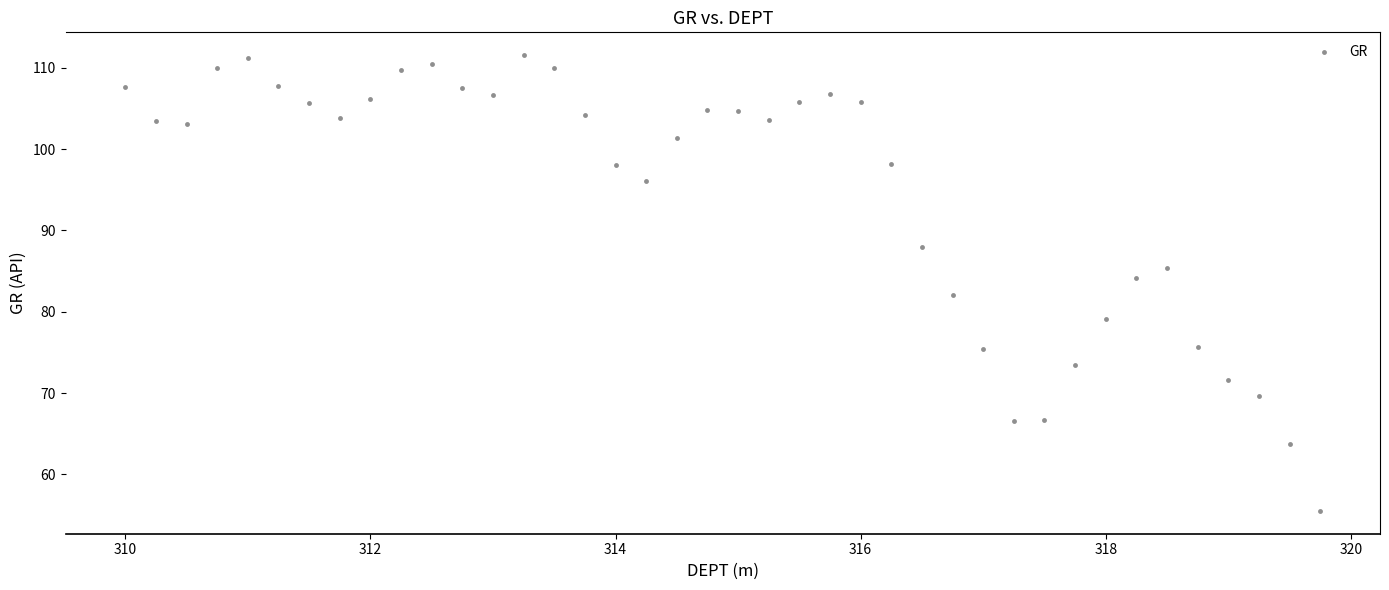

What is the range of Y values (max minus min)?

56.0